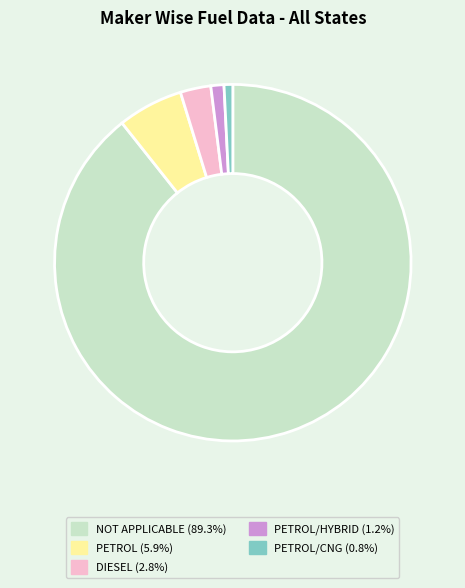

Approximately how many times larger is the value at DIESEL (2.8%) compared to PETROL/HYBRID (1.2%)?

2.3